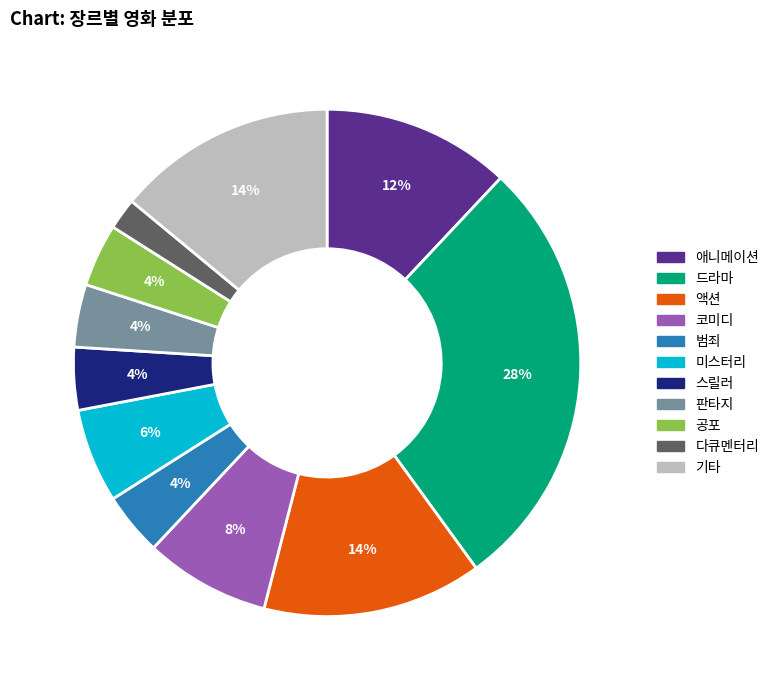

To the nearest percent, what is the average slice percentage?

9%